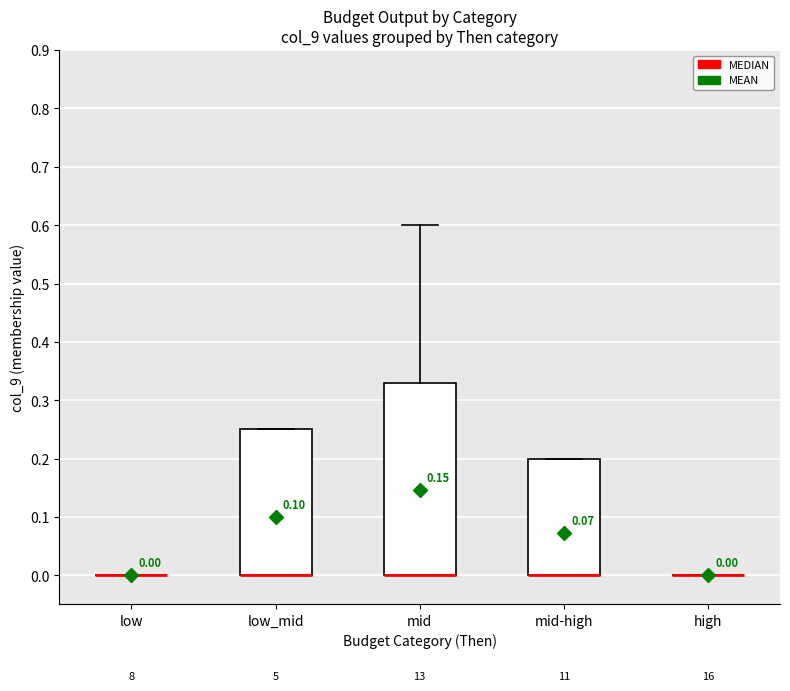

Which box is the tallest, from its lower edge to its upper edge?

mid